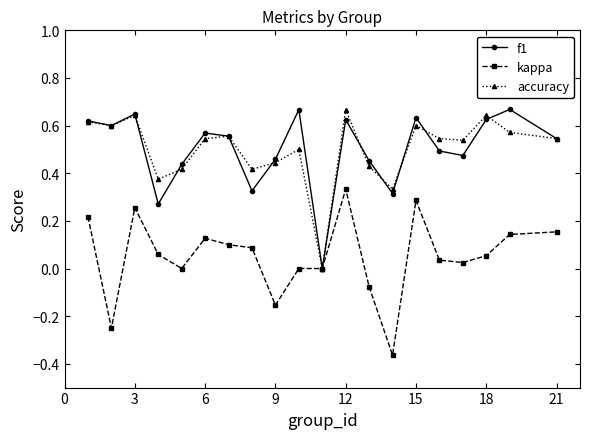

What are all the series names shown in the legend?

f1, kappa, accuracy